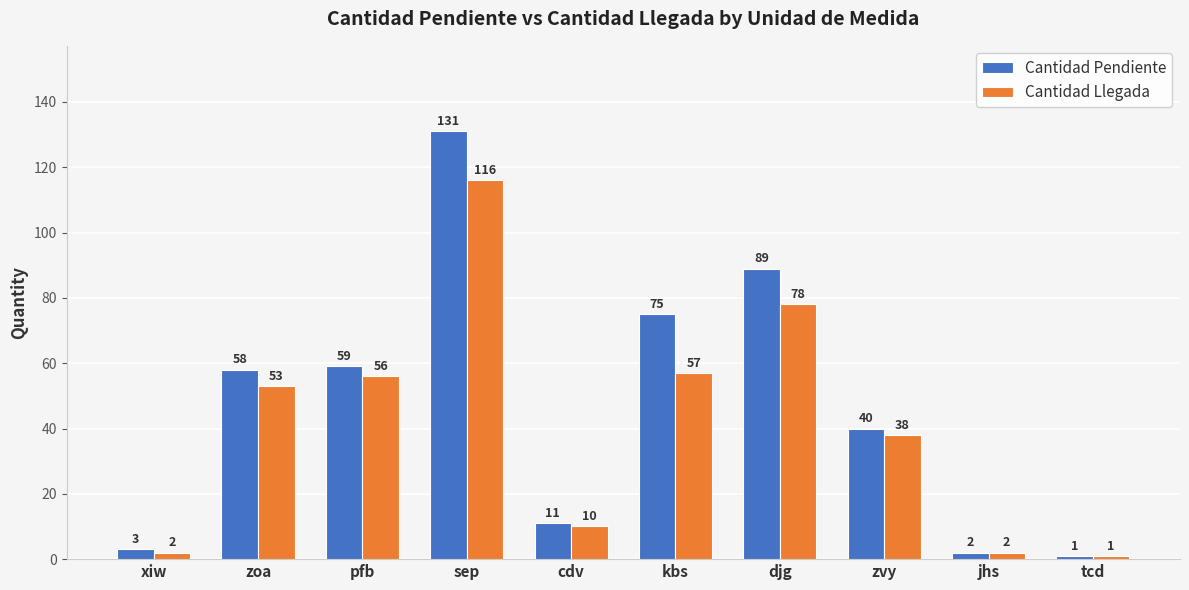

Reading right to left, what are all the values shown in this chart?

Cantidad Pendiente: tcd=1	jhs=2	zvy=40	djg=89	kbs=75	cdv=11	sep=131	pfb=59	zoa=58	xiw=3
Cantidad Llegada: tcd=1	jhs=2	zvy=38	djg=78	kbs=57	cdv=10	sep=116	pfb=56	zoa=53	xiw=2